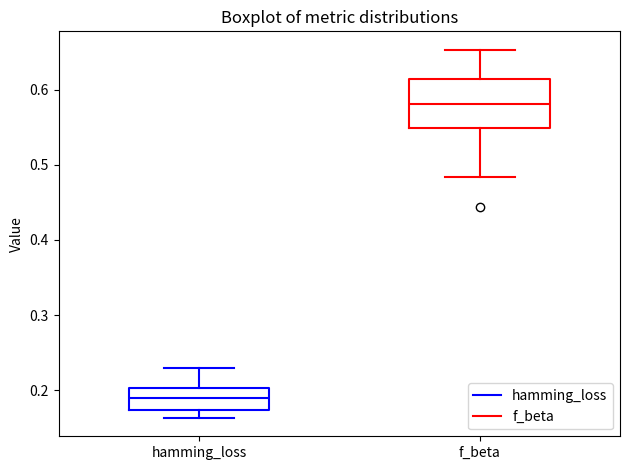

Where does the lower whisker of the box for hamming_loss end on the y-axis? The values are not printed on the chart, so give them approximately, as read against the axis.

0.16